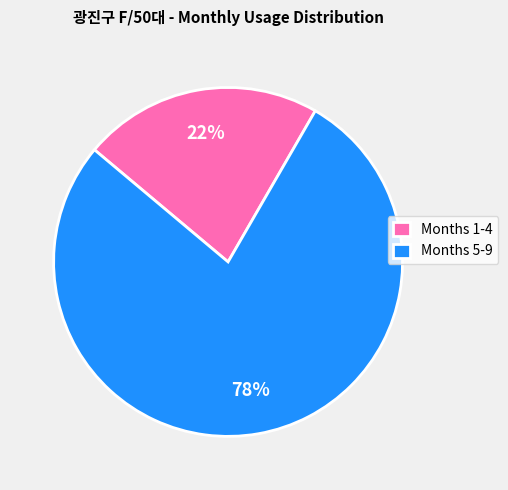

Count the number of slices in the pie.

2